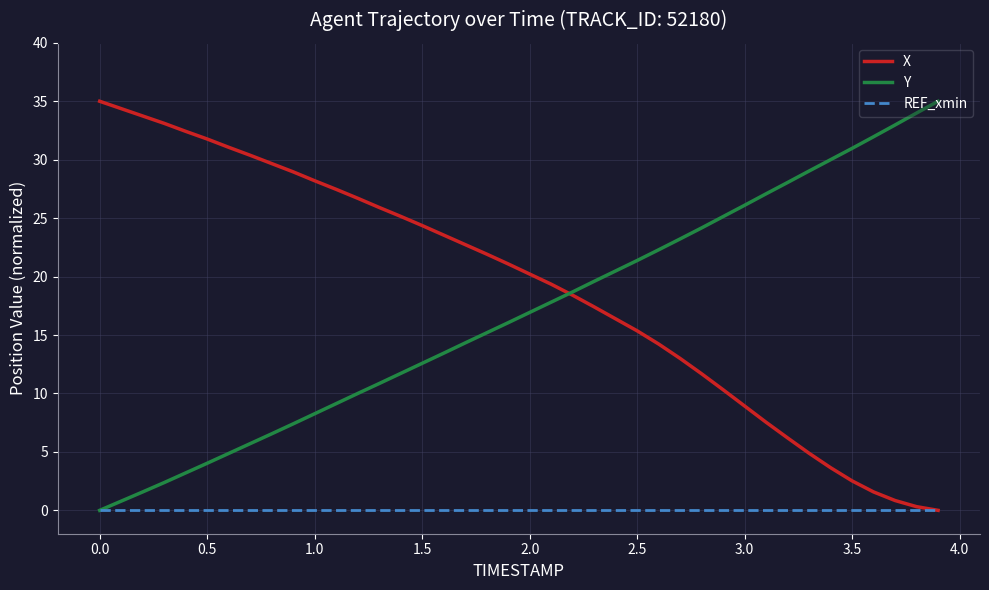

What is the greatest value displayed?

35.0